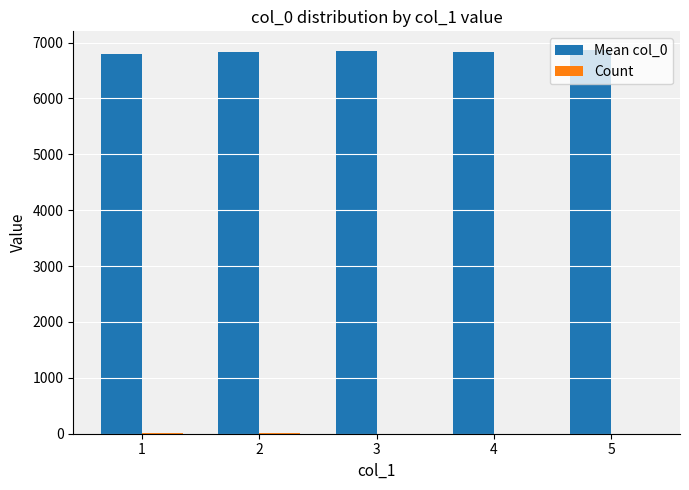

What is the maximum value shown in the chart?

6858.0